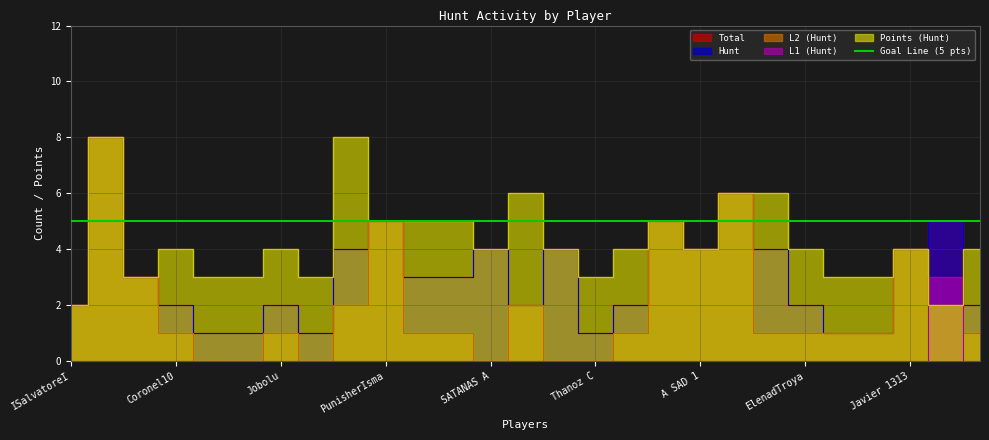

Reading left to right, what are all the values shown in this chart?

Total: ISalvatoreI=2	Bank M0RIA=8	camaleonking=3	Coronel10=2	flamenking=1	gelhidro=1	Jobolu=2	PEKA FAW=1	Pitbull king=4	PunisherIsma=5	REY LAGARTO=3	Salva100=3	SATANAS A=4	Sir Enerway=2	solreina=4	Thanoz C=1	x IGUANA x=2	xTROSSx=5	A SAD 1=4	ABUELO2000=6	Belly Dancer=4	ElenadTroya=2	ELMEXICANO=1	Helena I=1	Javier 1313=4	JULIO CSAR 3=5	LadyMdusa=2
Hunt: ISalvatoreI=2	Bank M0RIA=8	camaleonking=3	Coronel10=2	flamenking=1	gelhidro=1	Jobolu=2	PEKA FAW=1	Pitbull king=4	PunisherIsma=5	REY LAGARTO=3	Salva100=3	SATANAS A=4	Sir Enerway=2	solreina=4	Thanoz C=1	x IGUANA x=2	xTROSSx=5	A SAD 1=4	ABUELO2000=6	Belly Dancer=4	ElenadTroya=2	ELMEXICANO=1	Helena I=1	Javier 1313=4	JULIO CSAR 3=5	LadyMdusa=2
L2 (Hunt): ISalvatoreI=2	Bank M0RIA=8	camaleonking=3	Coronel10=1	flamenking=0	gelhidro=0	Jobolu=1	PEKA FAW=0	Pitbull king=2	PunisherIsma=5	REY LAGARTO=1	Salva100=1	SATANAS A=0	Sir Enerway=2	solreina=0	Thanoz C=0	x IGUANA x=1	xTROSSx=5	A SAD 1=4	ABUELO2000=6	Belly Dancer=1	ElenadTroya=1	ELMEXICANO=1	Helena I=1	Javier 1313=4	JULIO CSAR 3=2	LadyMdusa=1
L1 (Hunt): ISalvatoreI=0	Bank M0RIA=0	camaleonking=0	Coronel10=0	flamenking=0	gelhidro=0	Jobolu=0	PEKA FAW=0	Pitbull king=0	PunisherIsma=0	REY LAGARTO=0	Salva100=0	SATANAS A=0	Sir Enerway=0	solreina=0	Thanoz C=0	x IGUANA x=0	xTROSSx=0	A SAD 1=0	ABUELO2000=0	Belly Dancer=0	ElenadTroya=0	ELMEXICANO=0	Helena I=0	Javier 1313=0	JULIO CSAR 3=3	LadyMdusa=0
Points (Hunt): ISalvatoreI=2	Bank M0RIA=8	camaleonking=3	Coronel10=4	flamenking=3	gelhidro=3	Jobolu=4	PEKA FAW=3	Pitbull king=8	PunisherIsma=5	REY LAGARTO=5	Salva100=5	SATANAS A=4	Sir Enerway=6	solreina=4	Thanoz C=3	x IGUANA x=4	xTROSSx=5	A SAD 1=4	ABUELO2000=6	Belly Dancer=6	ElenadTroya=4	ELMEXICANO=3	Helena I=3	Javier 1313=4	JULIO CSAR 3=2	LadyMdusa=4